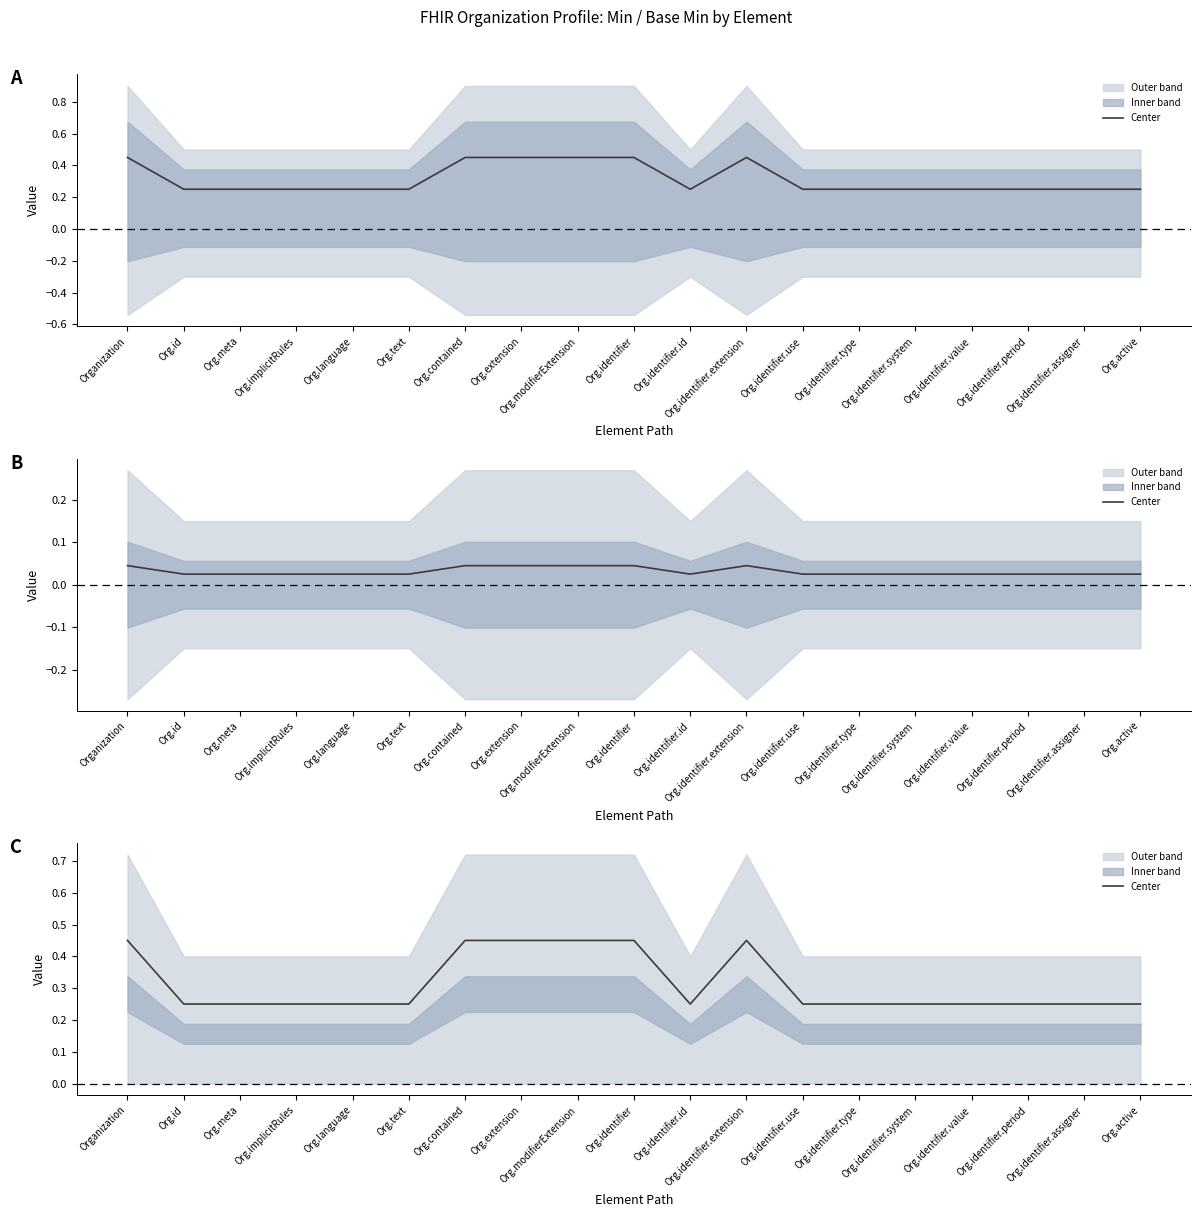

The chart shows a value of 0.3 at Org.identifier.period. True or false?

False